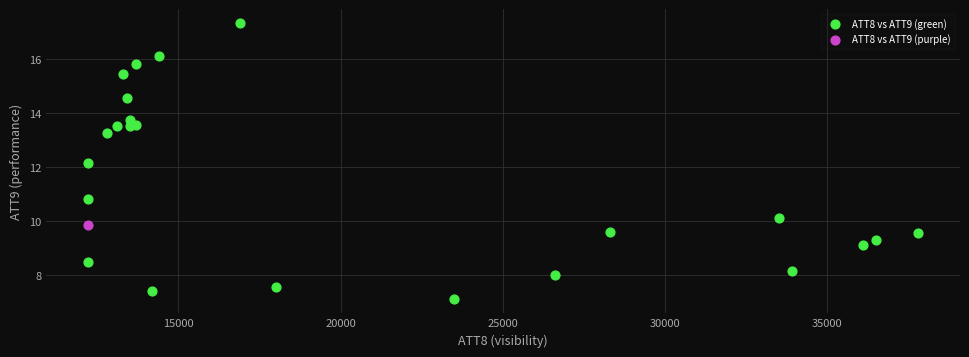

What are all the series names shown in the legend?

ATT8 vs ATT9 (green), ATT8 vs ATT9 (purple)